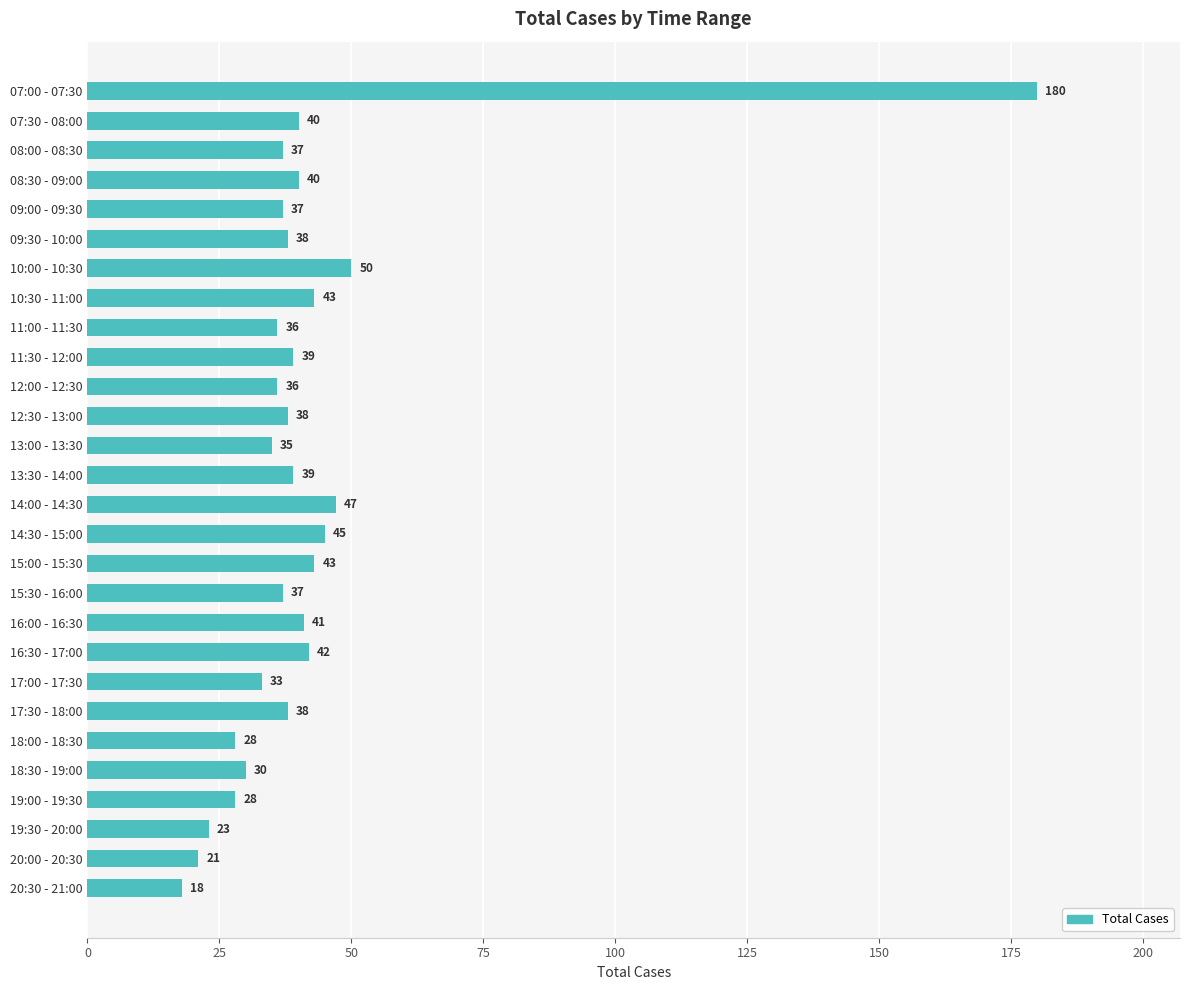

The value at 12:30 - 13:00 is 66. True or false?

False